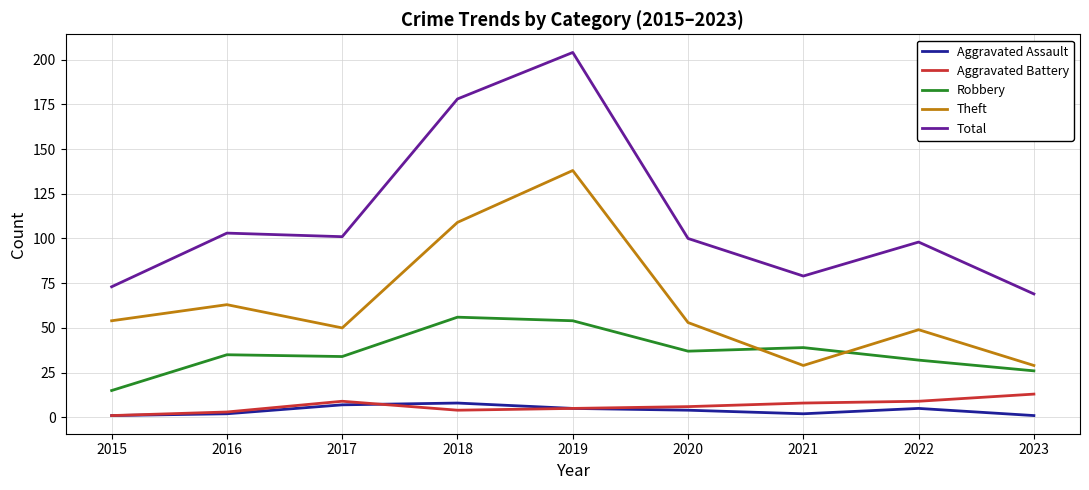

At which category is the sum across all series the highest?

2019